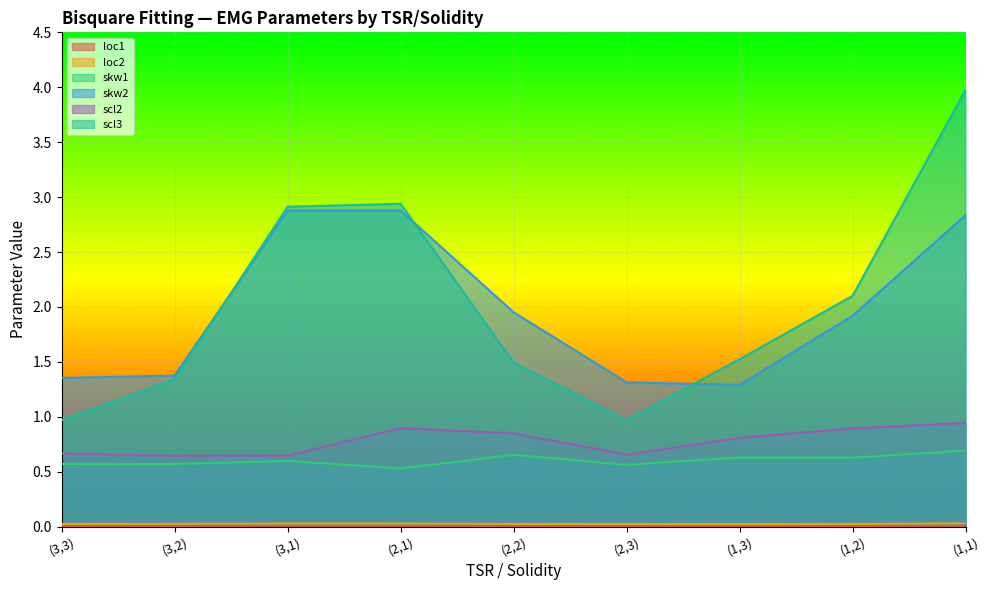

What are all the series names shown in the legend?

loc1, loc2, skw1, skw2, scl2, scl3